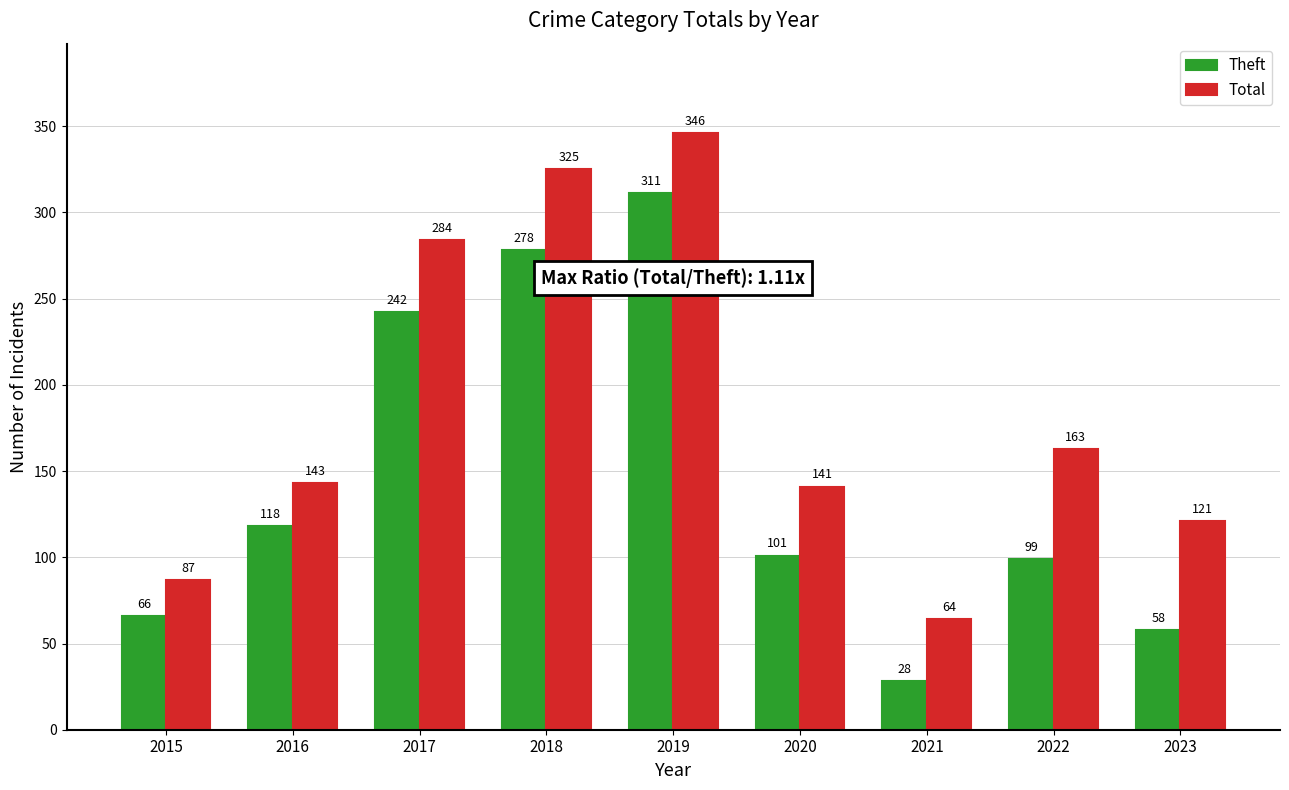

The Theft series shows 101 at 2020. True or false?

True